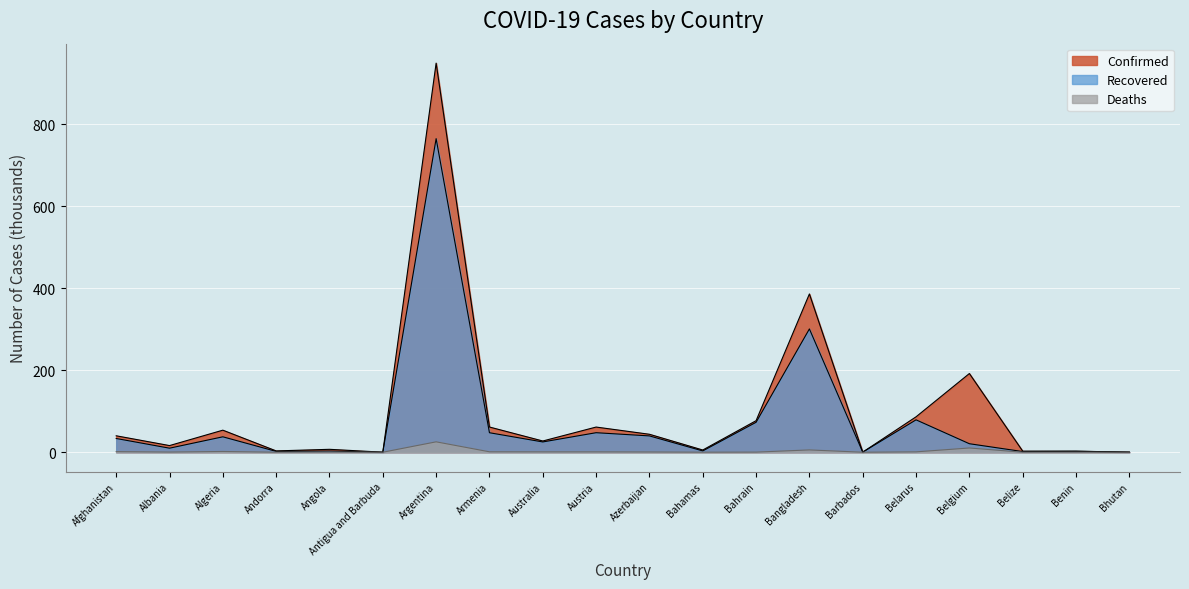

Reading right to left, list all the values displayed in this chart.

Confirmed: 0.3	2.5	2.7	192.0	86.4	0.2	386.1	77.0	5.4	43.8	61.4	27.4	61.5	949.1	0.1	7.1	3.2	53.8	16.2	40.1
Recovered: 0.3	2.3	1.6	20.7	79.0	0.2	300.7	73.0	3.2	39.8	47.6	25.1	47.5	764.9	0.1	2.9	2.0	37.6	9.9	33.5
Deaths: 0.0	0.0	0.0	10.3	0.9	0.0	5.6	0.3	0.1	0.6	0.9	0.9	1.1	25.3	0.0	0.2	0.1	1.8	0.4	1.5